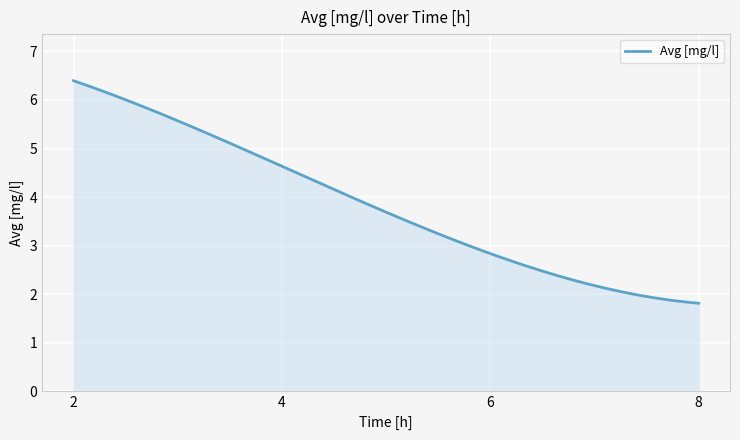

What is the smallest value displayed?

1.8